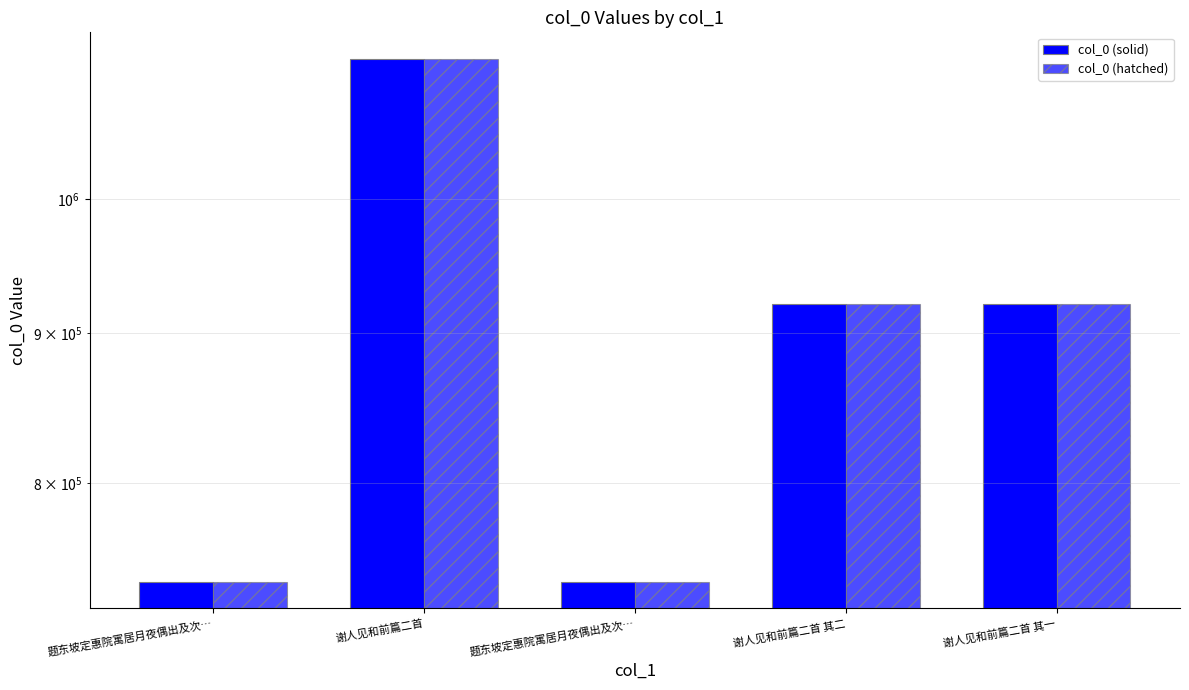

The col_0 (solid) series shows 364047 at 谢人见和前篇二首 其二. True or false?

False